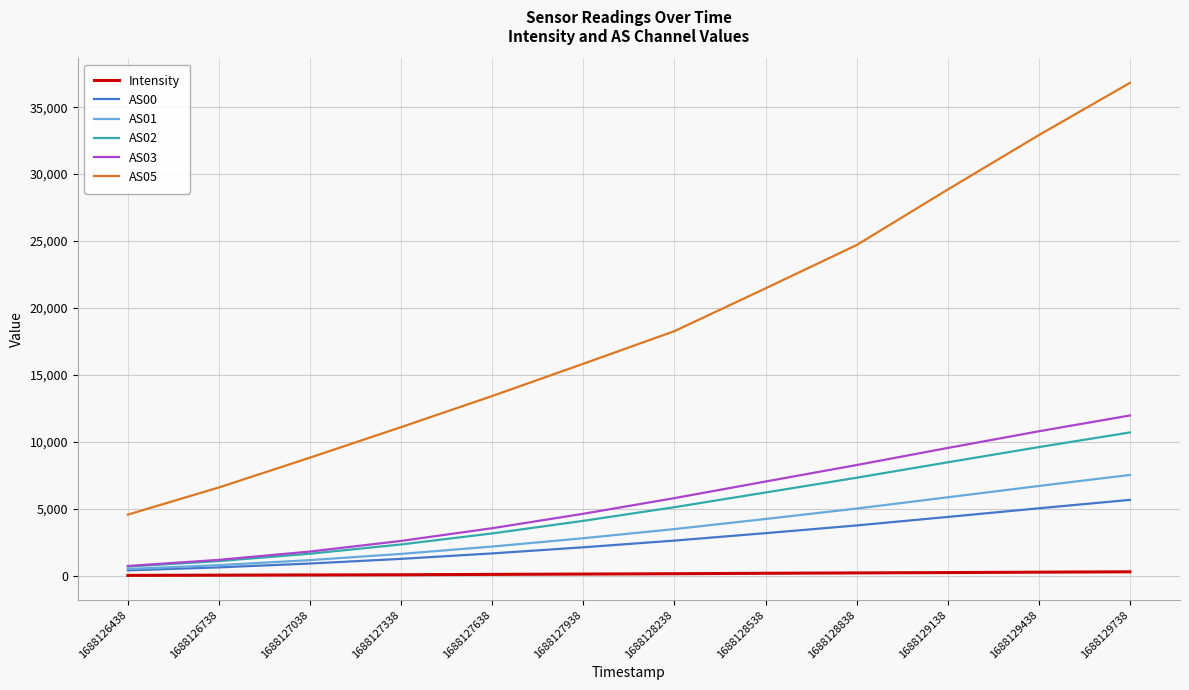

The value of AS05 at 1688127938 is 10481.6. True or false?

False